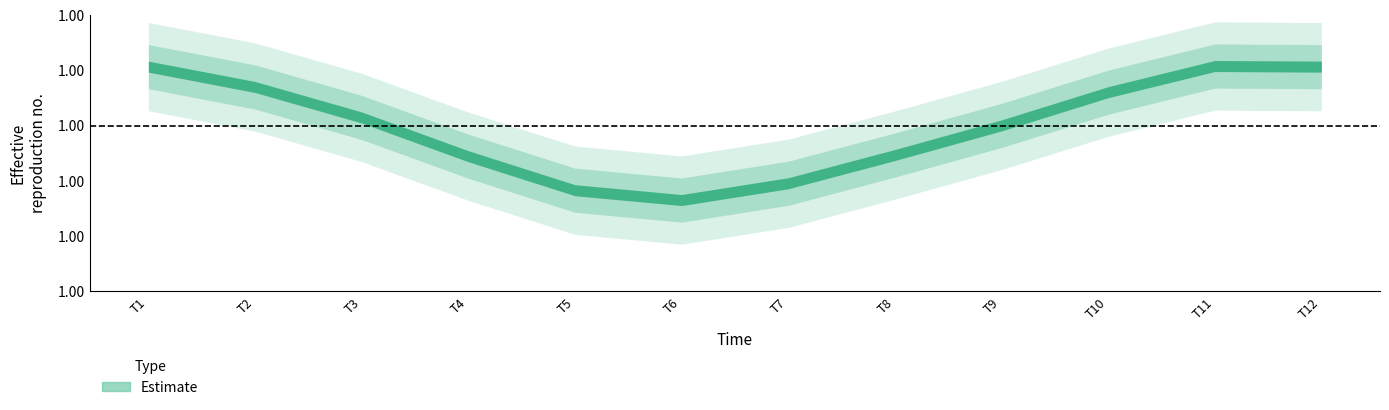

What is the average value?

1.0